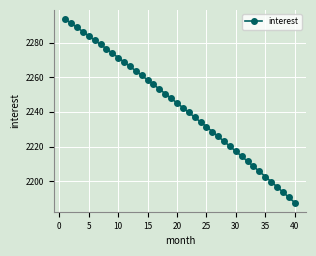

What is the average value?

2242.7